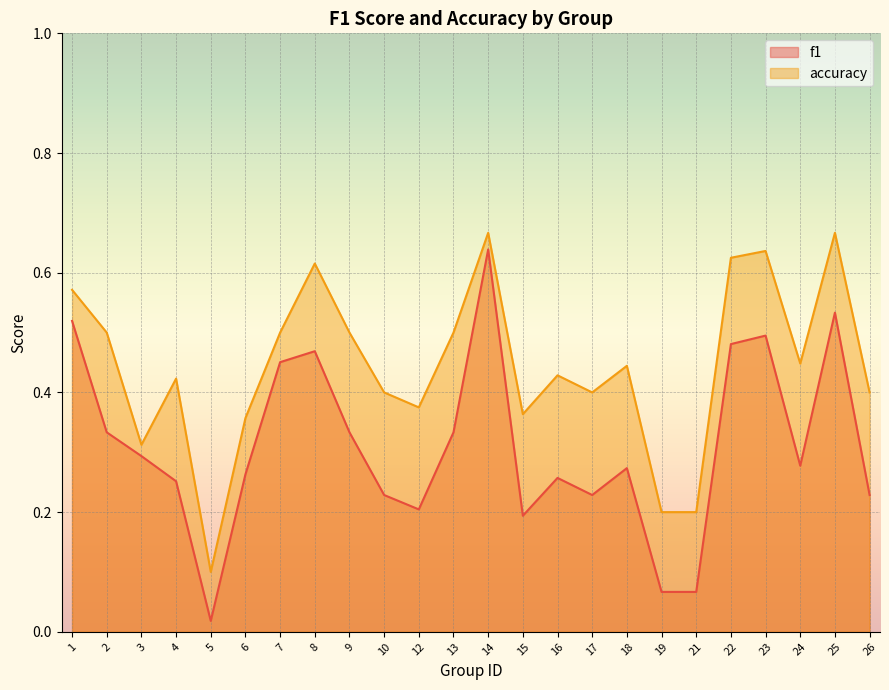

Is it true that f1 equals 0.1 at 21?

True